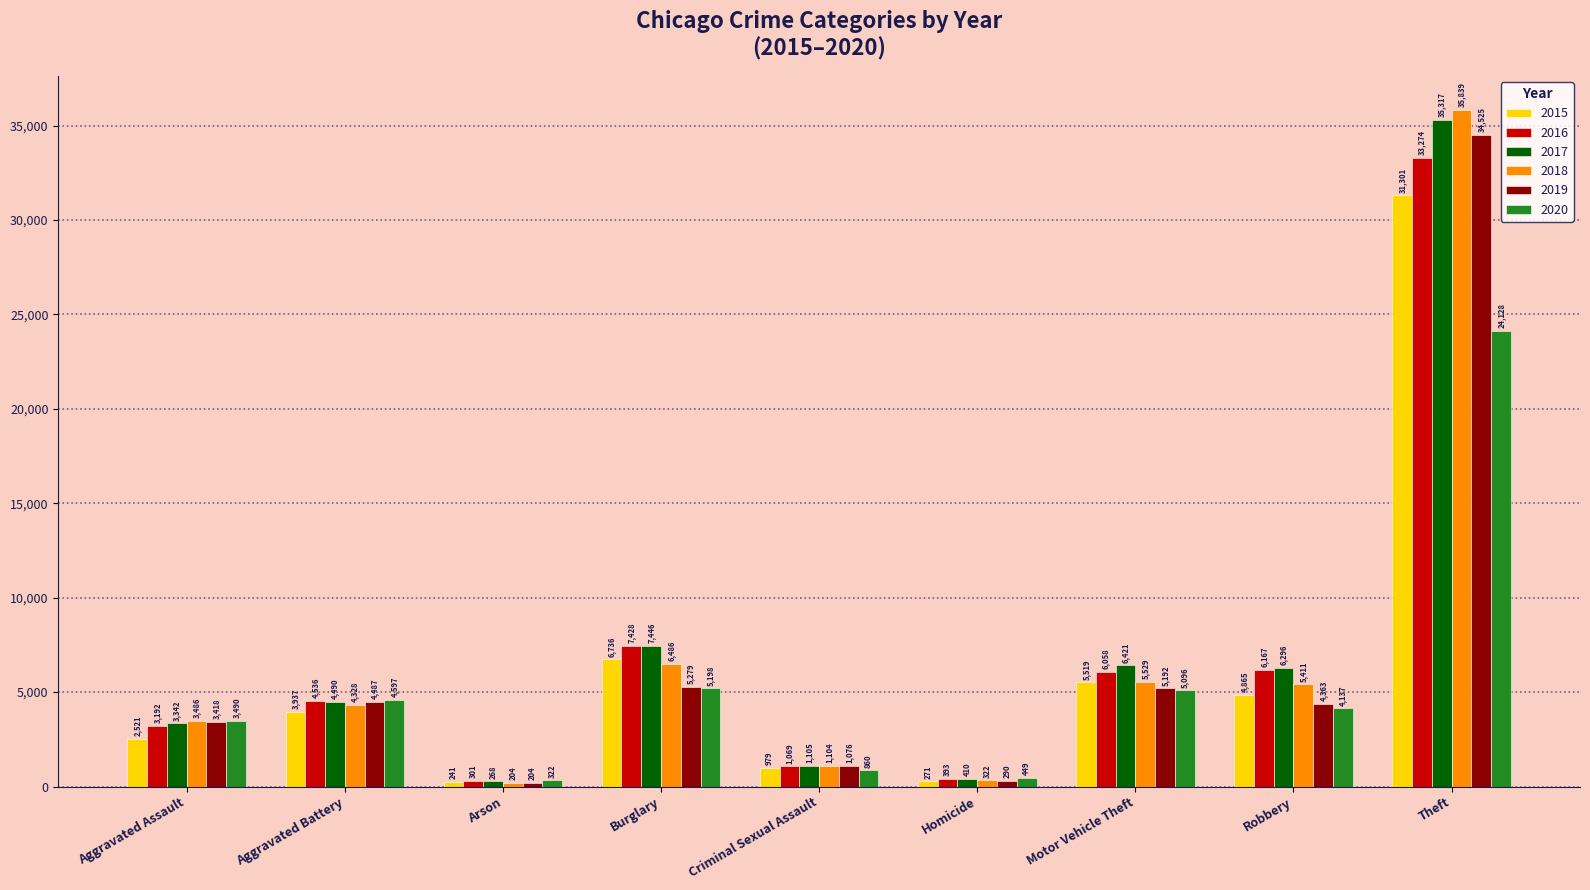

What is the spread (max minus min) of values at Aggravated Battery?

660